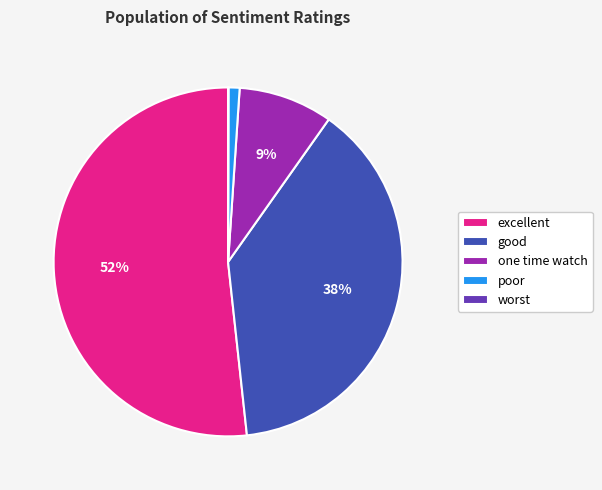

To the nearest percent, what percentage of the pie is one time watch?

9%